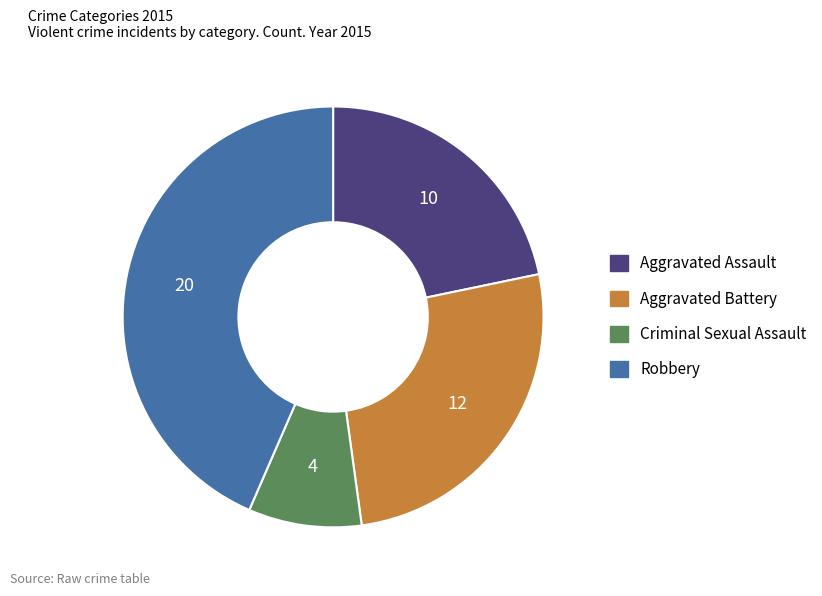

How many slices are in this pie chart?

4